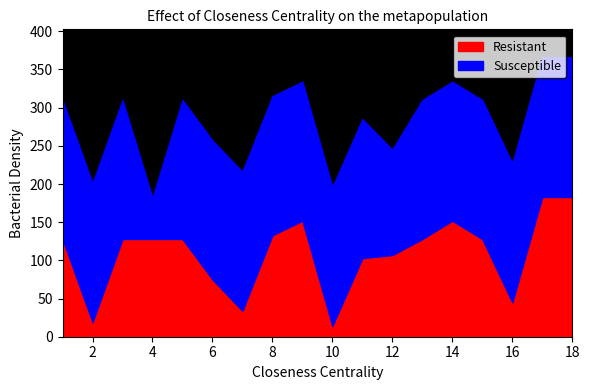

Where does the Object series first go above 128?

8